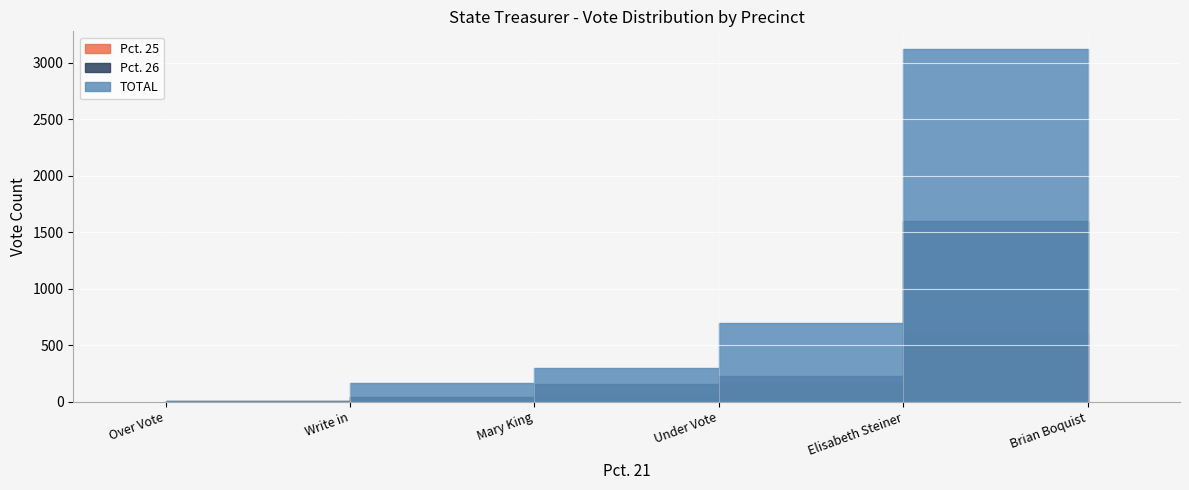

Rank the series by their maximum value, from lowest to highest.

Pct. 25, Pct. 26, TOTAL